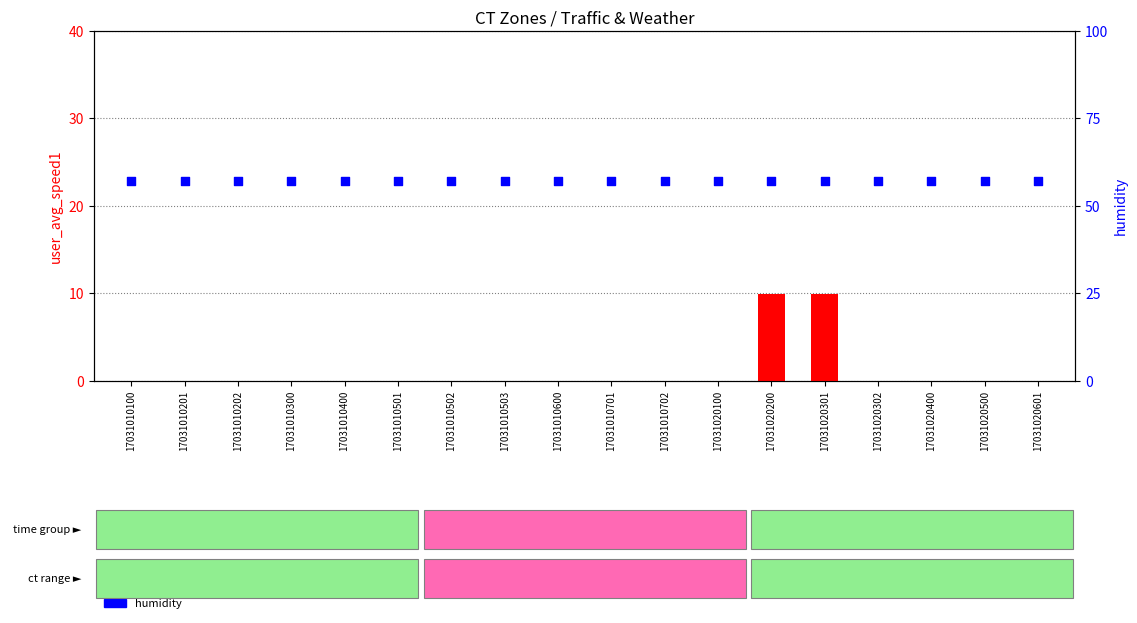

Which series has the largest Y range (max minus min)?

user_avg_speed1